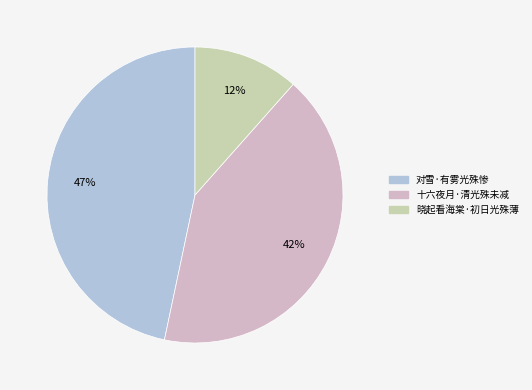

To the nearest percent, what is the combined percentage of 晓起看海棠·初日光殊薄 and 十六夜月·清光殊未减?

53%